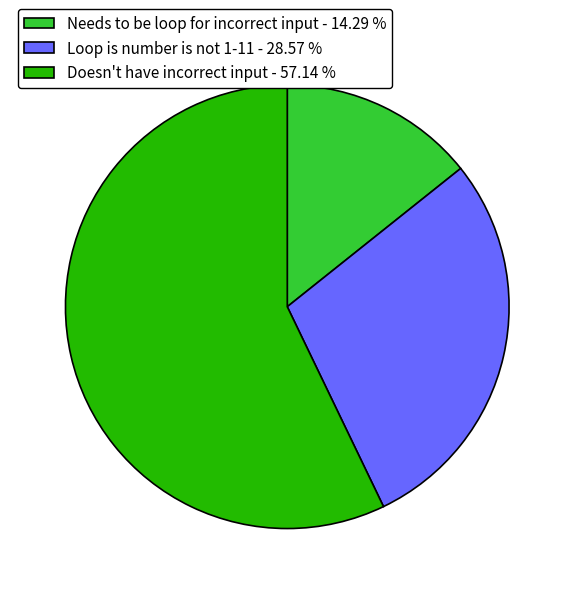

True or false: Loop is number is not 1-11 accounts for 29% of the total.

True